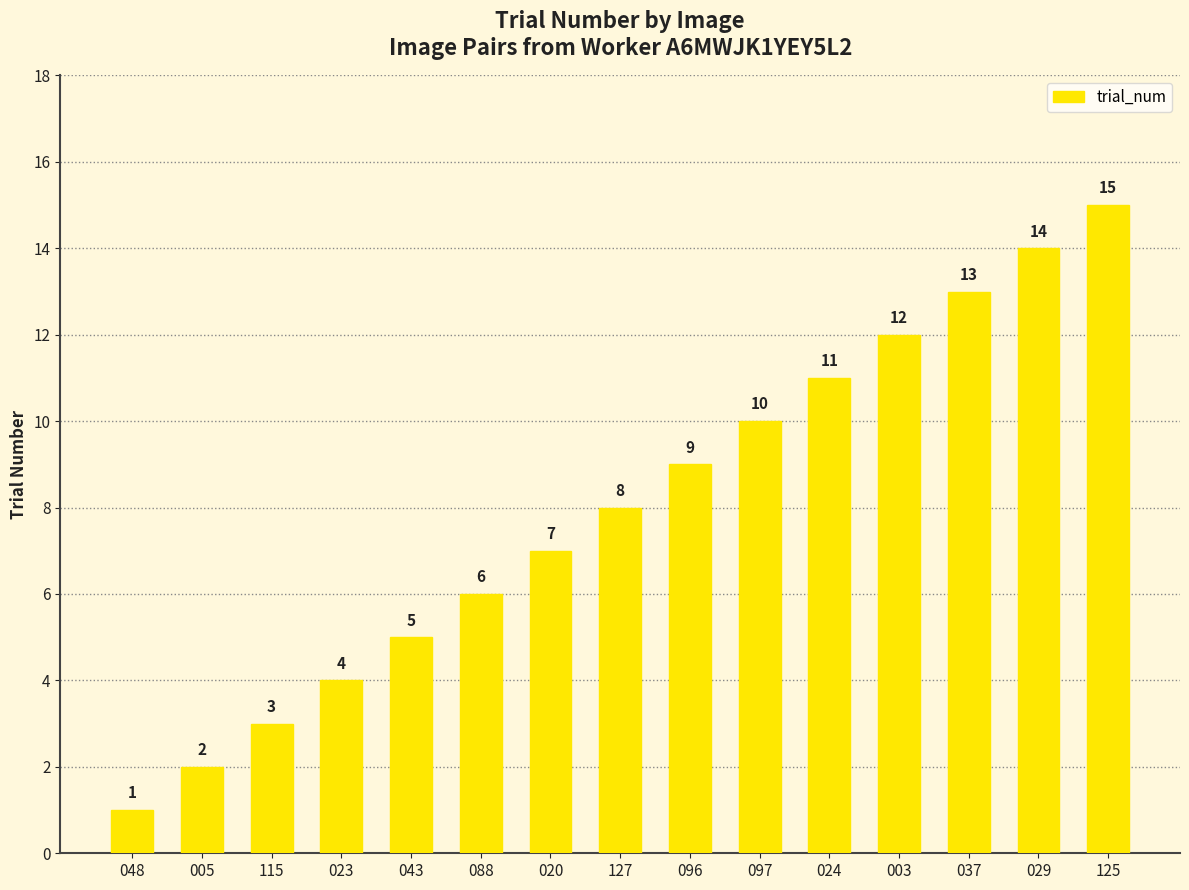

What is the ratio of the value at 023 to the value at 020?

0.6